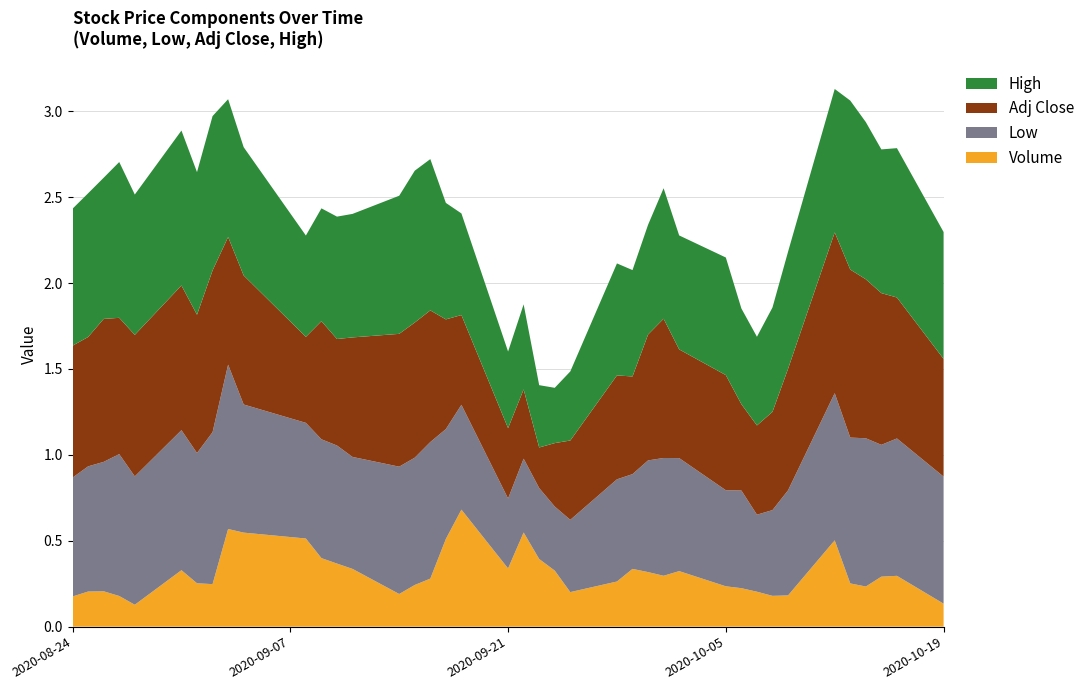

Reading left to right, transcribe all the data shown in this chart.

Volume: 2020-08-24=0.2	2020-08-25=0.2	2020-08-26=0.2	2020-08-27=0.2	2020-08-28=0.1	2020-08-31=0.3	2020-09-01=0.3	2020-09-02=0.2	2020-09-03=0.6	2020-09-04=0.5	2020-09-08=0.5	2020-09-09=0.4	2020-09-10=0.4	2020-09-11=0.3	2020-09-14=0.2	2020-09-15=0.2	2020-09-16=0.3	2020-09-17=0.5	2020-09-18=0.7	2020-09-21=0.3	2020-09-22=0.5	2020-09-23=0.4	2020-09-24=0.3	2020-09-25=0.2	2020-09-28=0.3	2020-09-29=0.3	2020-09-30=0.3	2020-10-01=0.3	2020-10-02=0.3	2020-10-05=0.2	2020-10-06=0.2	2020-10-07=0.2	2020-10-08=0.2	2020-10-09=0.2	2020-10-12=0.5	2020-10-13=0.3	2020-10-14=0.2	2020-10-15=0.3	2020-10-16=0.3	2020-10-19=0.1
Low: 2020-08-24=0.7	2020-08-25=0.7	2020-08-26=0.8	2020-08-27=0.8	2020-08-28=0.7	2020-08-31=0.8	2020-09-01=0.8	2020-09-02=0.9	2020-09-03=1.0	2020-09-04=0.7	2020-09-08=0.7	2020-09-09=0.7	2020-09-10=0.7	2020-09-11=0.7	2020-09-14=0.7	2020-09-15=0.7	2020-09-16=0.8	2020-09-17=0.6	2020-09-18=0.6	2020-09-21=0.4	2020-09-22=0.4	2020-09-23=0.4	2020-09-24=0.4	2020-09-25=0.4	2020-09-28=0.6	2020-09-29=0.6	2020-09-30=0.7	2020-10-01=0.7	2020-10-02=0.7	2020-10-05=0.6	2020-10-06=0.6	2020-10-07=0.4	2020-10-08=0.5	2020-10-09=0.6	2020-10-12=0.9	2020-10-13=0.8	2020-10-14=0.9	2020-10-15=0.8	2020-10-16=0.8	2020-10-19=0.7
Adj Close: 2020-08-24=0.8	2020-08-25=0.8	2020-08-26=0.8	2020-08-27=0.8	2020-08-28=0.8	2020-08-31=0.8	2020-09-01=0.8	2020-09-02=0.9	2020-09-03=0.7	2020-09-04=0.8	2020-09-08=0.5	2020-09-09=0.7	2020-09-10=0.6	2020-09-11=0.7	2020-09-14=0.8	2020-09-15=0.8	2020-09-16=0.8	2020-09-17=0.6	2020-09-18=0.5	2020-09-21=0.4	2020-09-22=0.4	2020-09-23=0.2	2020-09-24=0.4	2020-09-25=0.5	2020-09-28=0.6	2020-09-29=0.6	2020-09-30=0.7	2020-10-01=0.8	2020-10-02=0.6	2020-10-05=0.7	2020-10-06=0.5	2020-10-07=0.5	2020-10-08=0.6	2020-10-09=0.7	2020-10-12=0.9	2020-10-13=1.0	2020-10-14=0.9	2020-10-15=0.9	2020-10-16=0.8	2020-10-19=0.7
High: 2020-08-24=0.8	2020-08-25=0.8	2020-08-26=0.8	2020-08-27=0.9	2020-08-28=0.8	2020-08-31=0.9	2020-09-01=0.8	2020-09-02=0.9	2020-09-03=0.8	2020-09-04=0.7	2020-09-08=0.6	2020-09-09=0.7	2020-09-10=0.7	2020-09-11=0.7	2020-09-14=0.8	2020-09-15=0.9	2020-09-16=0.9	2020-09-17=0.7	2020-09-18=0.6	2020-09-21=0.4	2020-09-22=0.5	2020-09-23=0.4	2020-09-24=0.3	2020-09-25=0.4	2020-09-28=0.7	2020-09-29=0.6	2020-09-30=0.6	2020-10-01=0.8	2020-10-02=0.7	2020-10-05=0.7	2020-10-06=0.6	2020-10-07=0.5	2020-10-08=0.6	2020-10-09=0.7	2020-10-12=0.8	2020-10-13=1.0	2020-10-14=0.9	2020-10-15=0.8	2020-10-16=0.9	2020-10-19=0.7